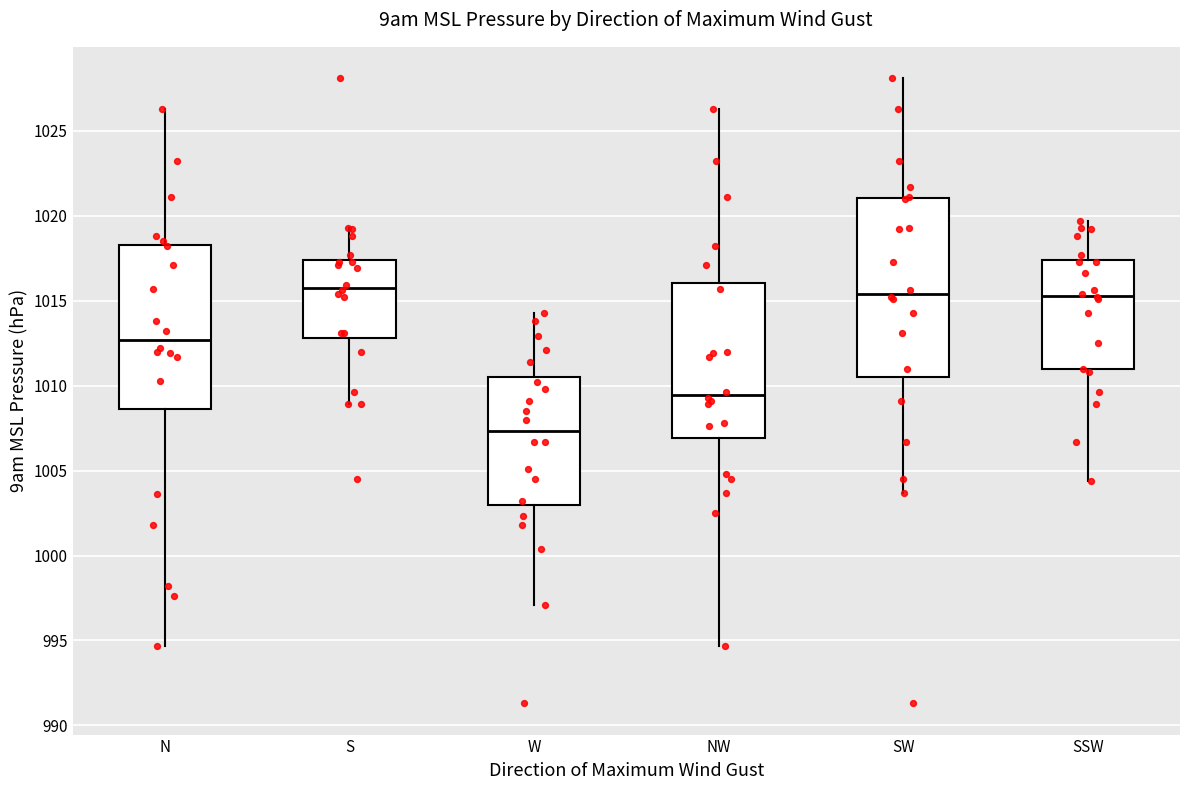

Where does the median line of the box for S sit on the y-axis? The values are not printed on the chart, so give them approximately, as read against the axis.

1016.0